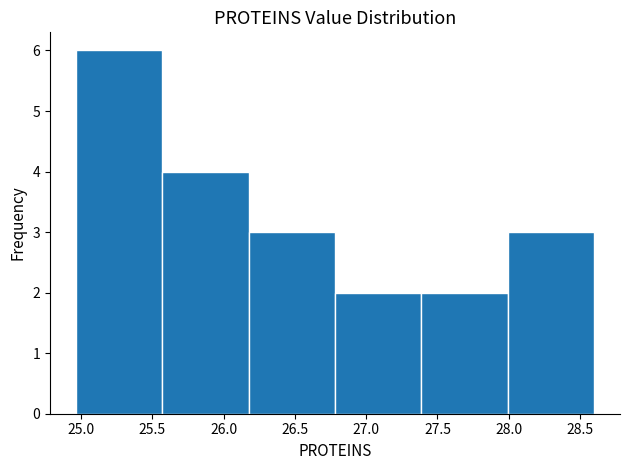

Reading left to right, transcribe this chart: for each bar, give the range it covers on the x-axis and its height. Neither the bar edges nor the heights are printed on the chart, so give them approximately, as read against the axes.

24.95 to 25.55: 6
25.55 to 26.20: 4
26.20 to 26.80: 3
26.80 to 27.40: 2
27.40 to 28.00: 2
28.00 to 28.60: 3